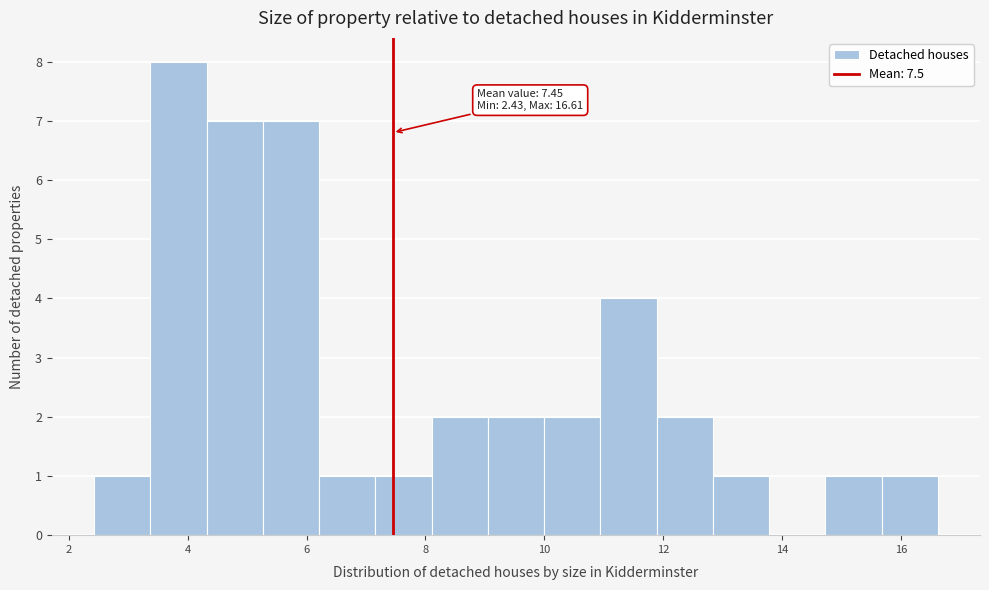

Which range on the x-axis has the tallest bar?

3.4 to 4.4